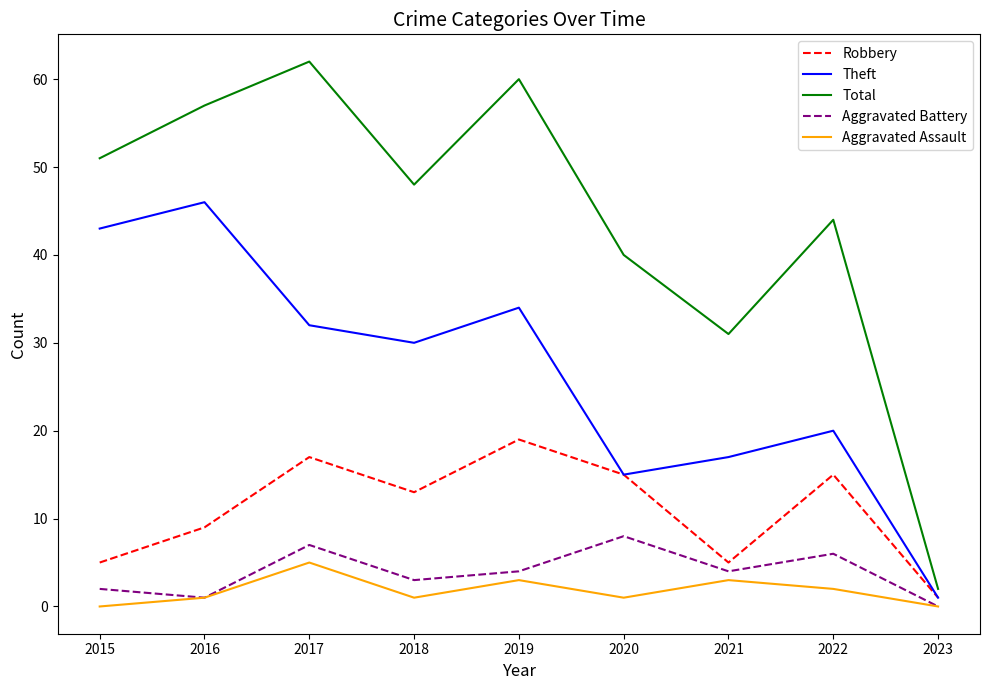

List the series in order of their peak value, lowest first.

Aggravated Assault, Aggravated Battery, Robbery, Theft, Total